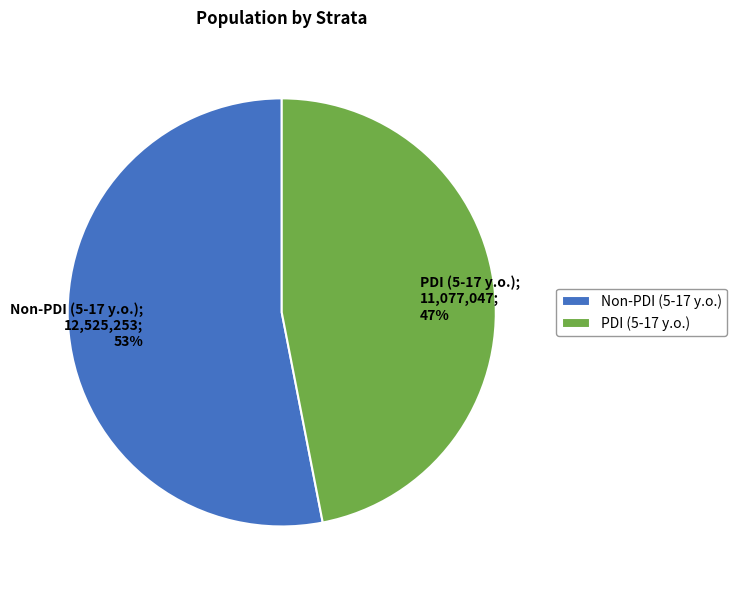

Approximately how many times larger is the value at PDI (5-17 y.o.) compared to Non-PDI (5-17 y.o.)?

0.9